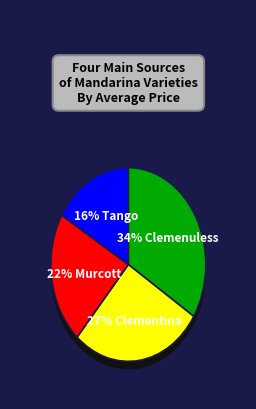

Does any single category account for the majority?

No